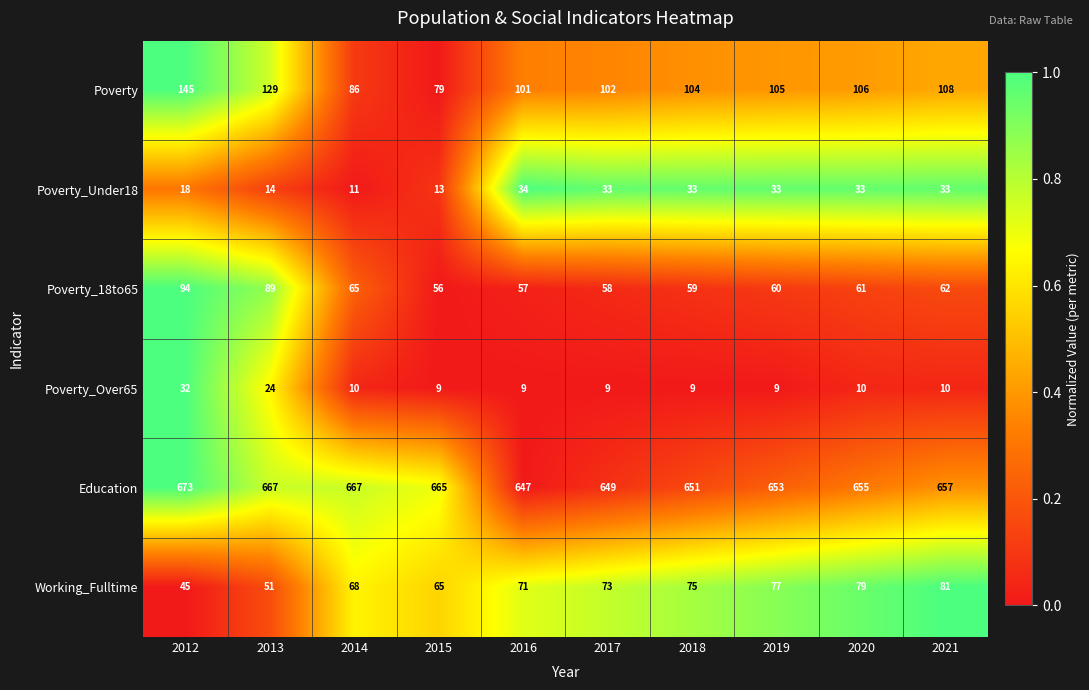

List the series in order of their peak value, lowest first.

Poverty_Over65, Poverty_Under18, Working_Fulltime, Poverty_18to65, Poverty, Education